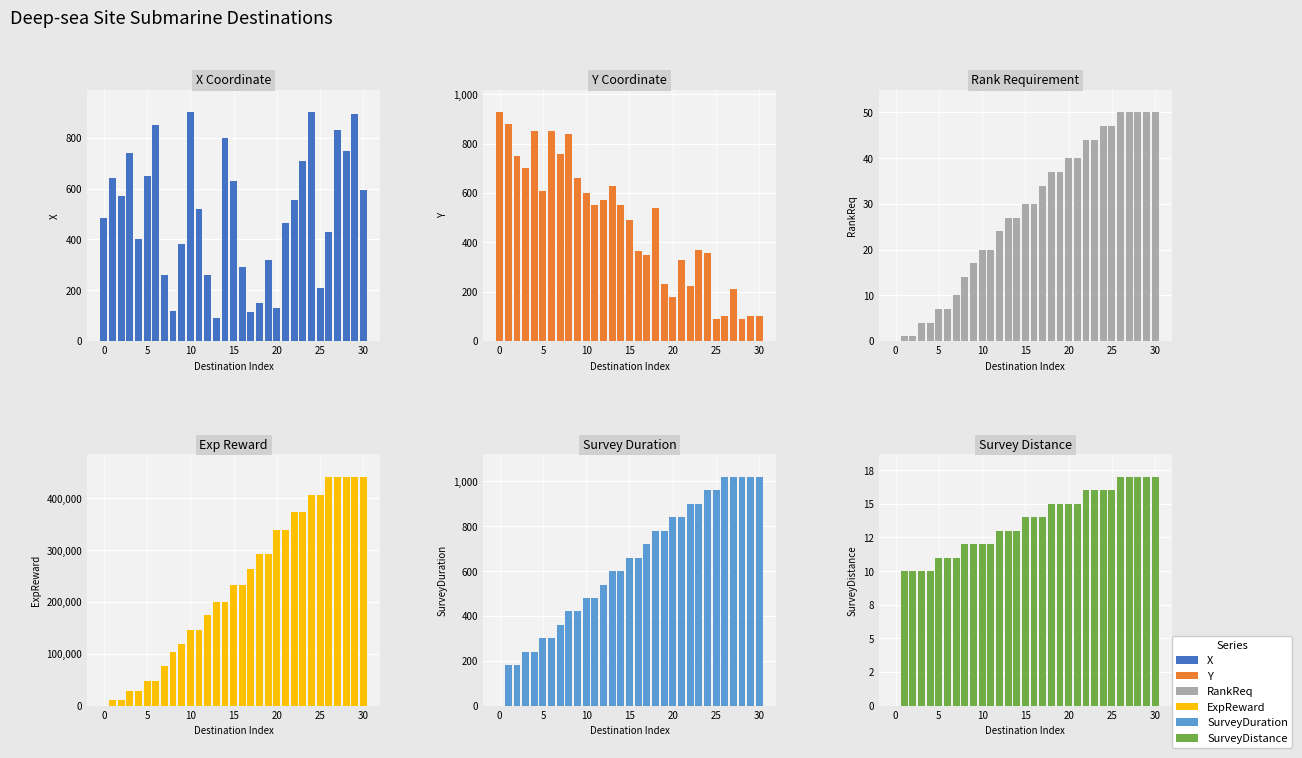

The value of SurveyDistance at 10 is 5. True or false?

False